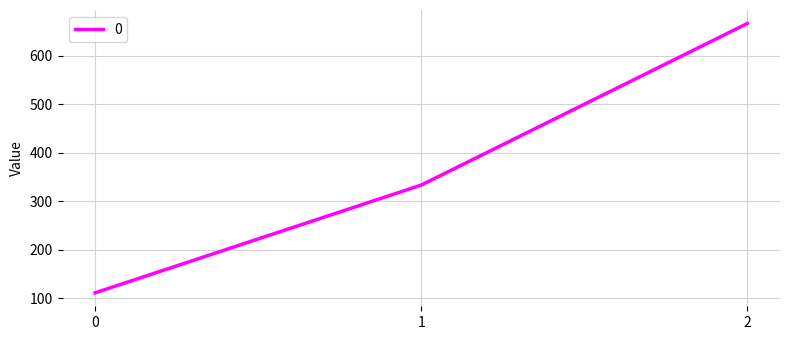

How many lines are shown in the chart?

1